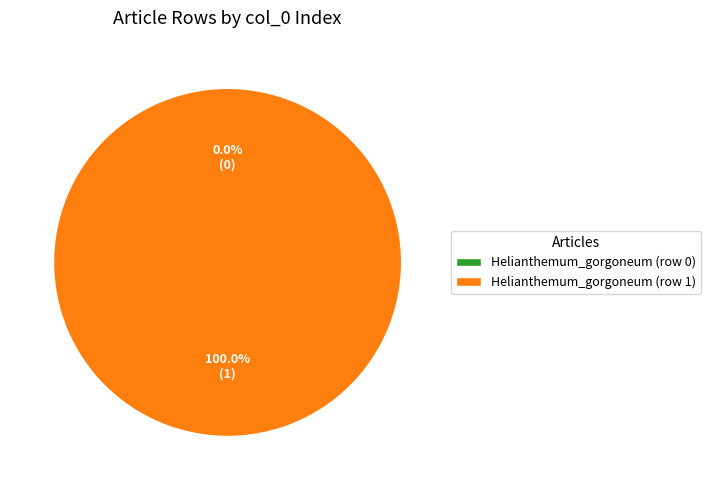

To the nearest percent, what is the difference between the largest and smallest slice percentages?

100%